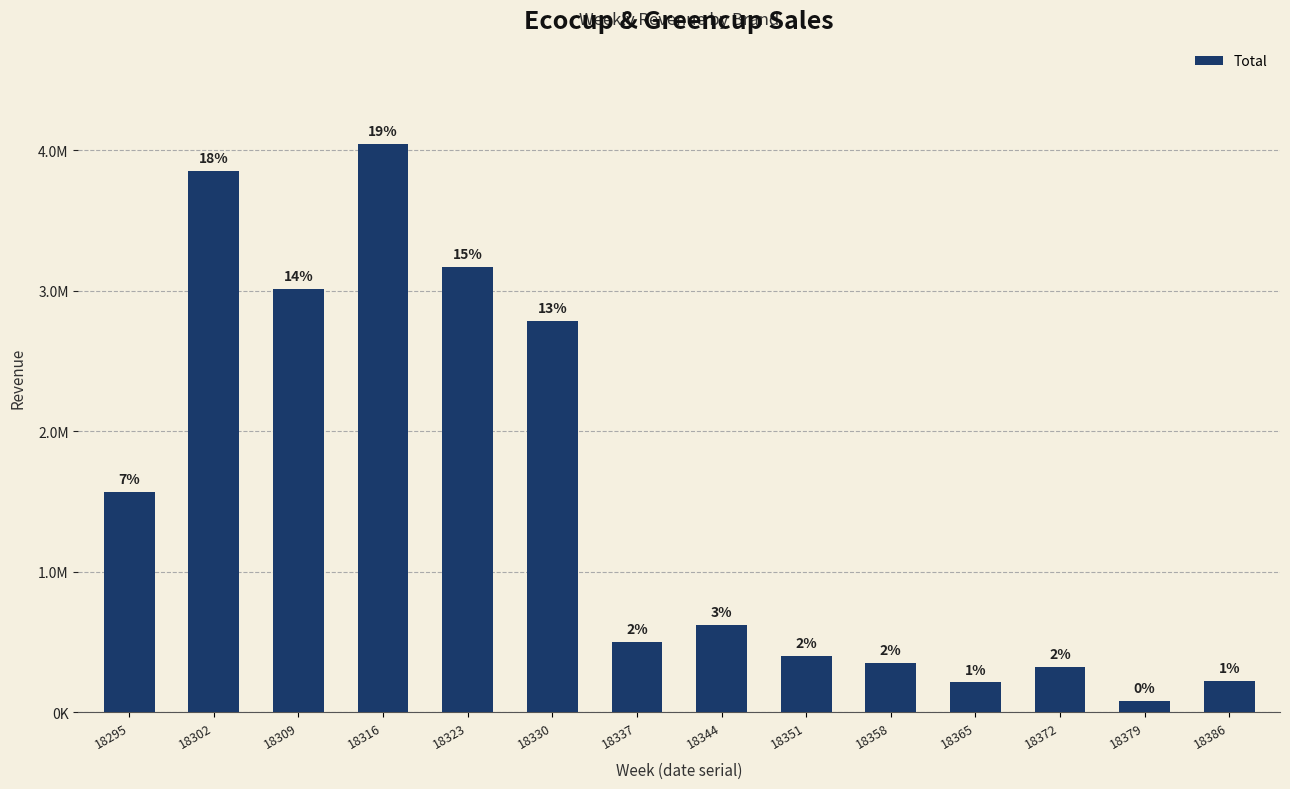

Reading left to right, transcribe all the data shown in this chart.

18295=1571755.4	18302=3852757.6	18309=3014842.4	18316=4043068.1	18323=3172532.9	18330=2785581.4	18337=500229.5	18344=621380.1	18351=404408.8	18358=350999.8	18365=213030.5	18372=321965.7	18379=80212.6	18386=224496.3